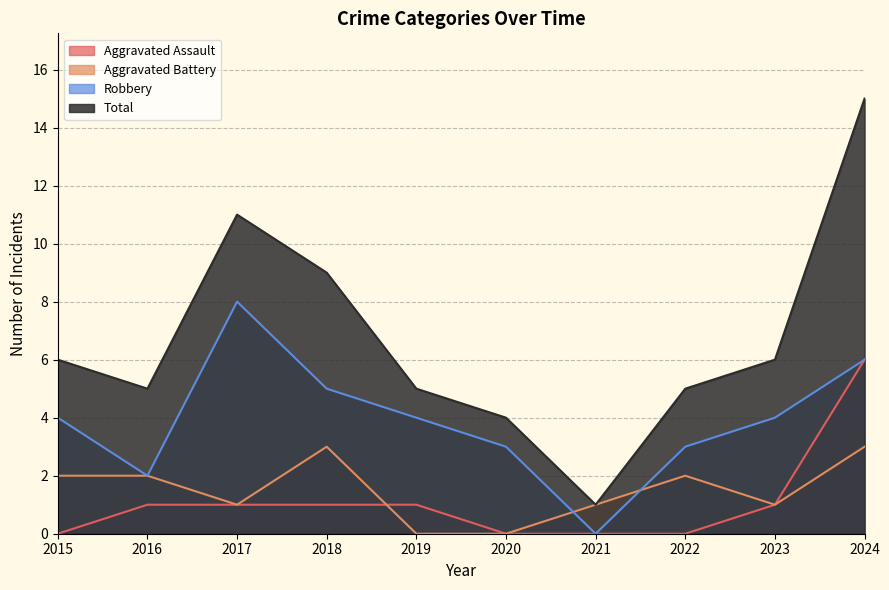

Where is Aggravated Assault nearest to the value 3?

2016